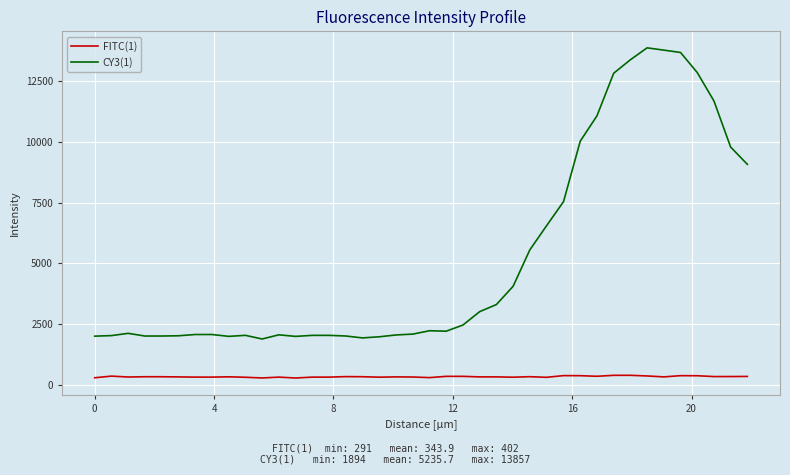

What is the maximum value for FITC(1)?

402